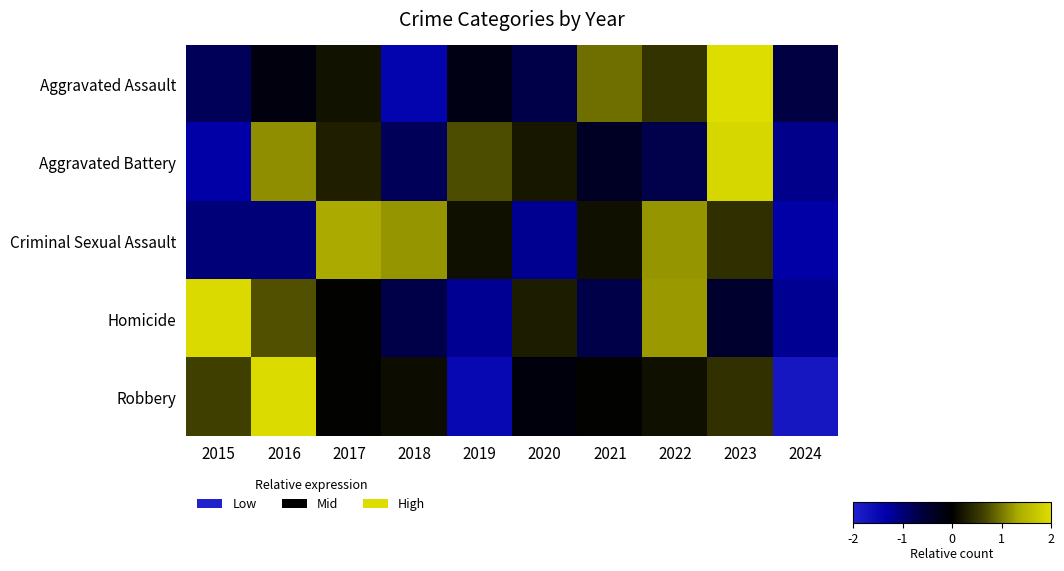

Reading left to right, transcribe all the data shown in this chart.

Aggravated Assault: 2015=-0.8	2016=-0.1	2017=0.2	2018=-1.4	2019=-0.2	2020=-0.7	2021=1.0	2022=0.5	2023=2.3	2024=-0.6
Aggravated Battery: 2015=-1.3	2016=1.2	2017=0.3	2018=-0.8	2019=0.7	2020=0.2	2021=-0.4	2022=-0.7	2023=1.9	2024=-1.1
Criminal Sexual Assault: 2015=-1.0	2016=-1.0	2017=1.3	2018=1.2	2019=0.2	2020=-1.2	2021=0.2	2022=1.2	2023=0.5	2024=-1.3
Homicide: 2015=2.0	2016=0.7	2017=0.0	2018=-0.7	2019=-1.2	2020=0.3	2021=-0.7	2022=1.2	2023=-0.5	2024=-1.2
Robbery: 2015=0.6	2016=2.0	2017=0.0	2018=0.1	2019=-1.5	2020=-0.1	2021=0.0	2022=0.2	2023=0.5	2024=-1.8